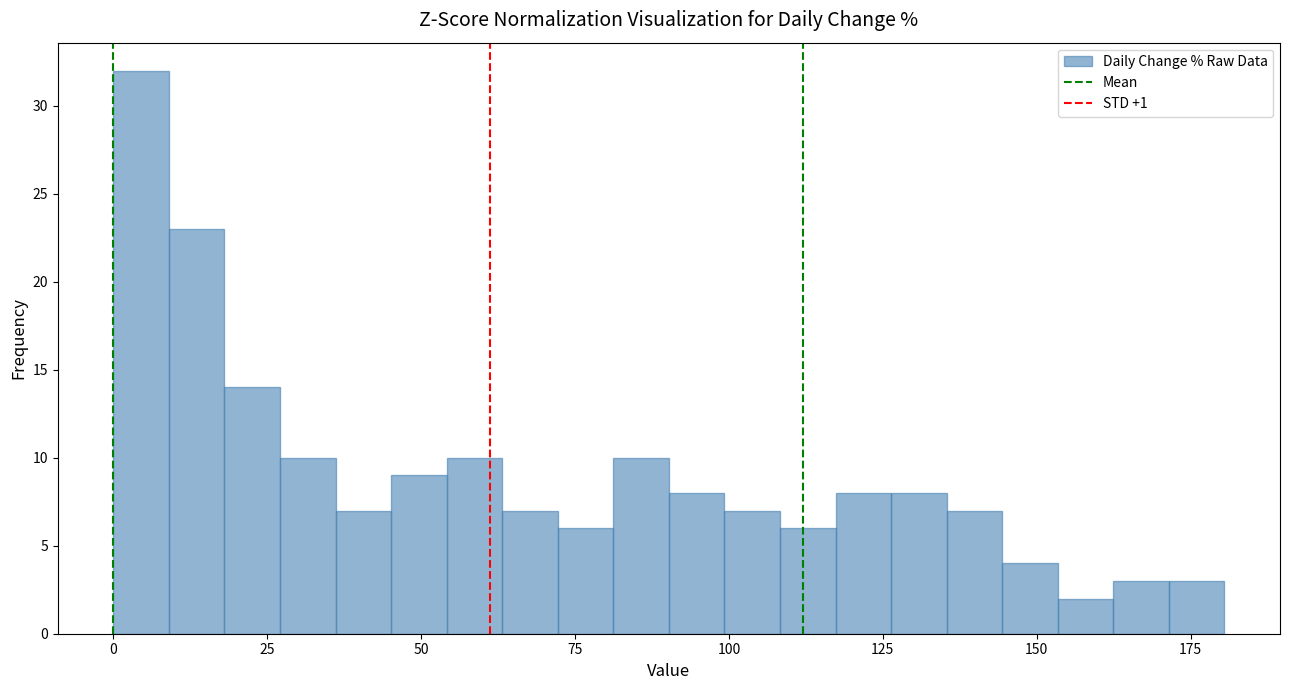

Read against the x-axis, roughly where is the centre of the tallest bar?

5